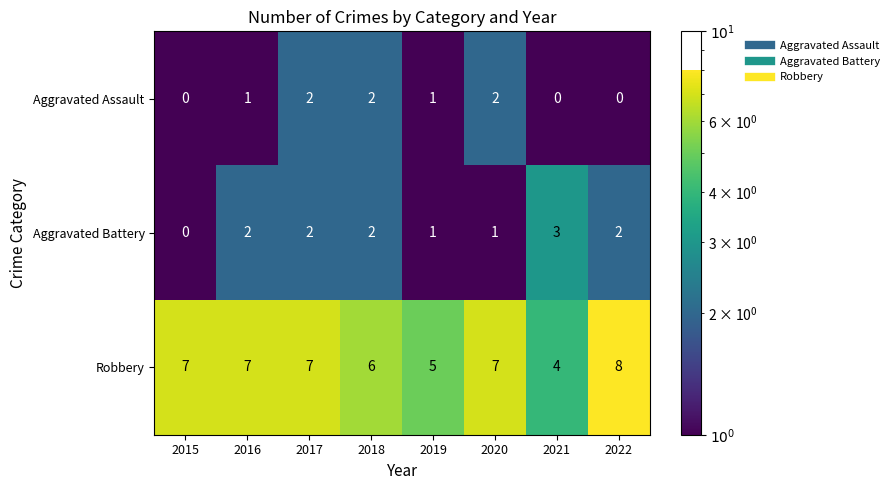

Which series has the largest total across all categories?

Robbery